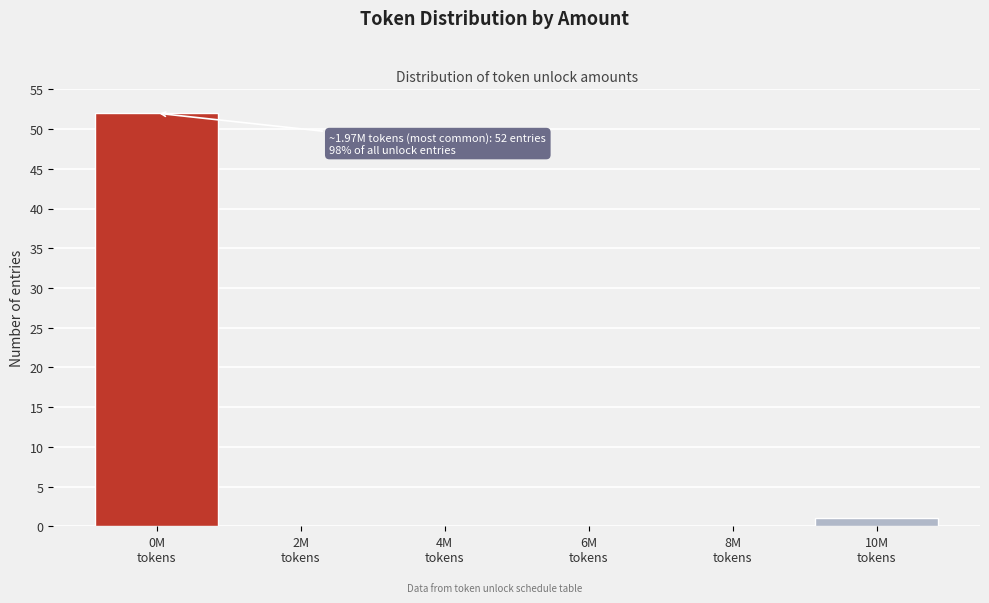

What is the sum of all values?

53